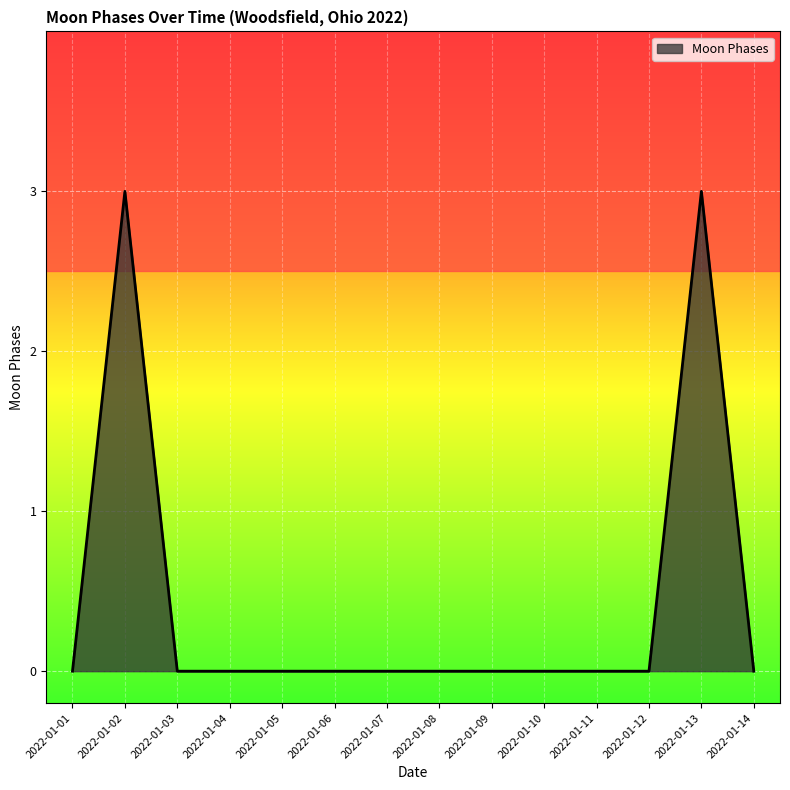

The value at 2022-01-10 is -2. True or false?

False